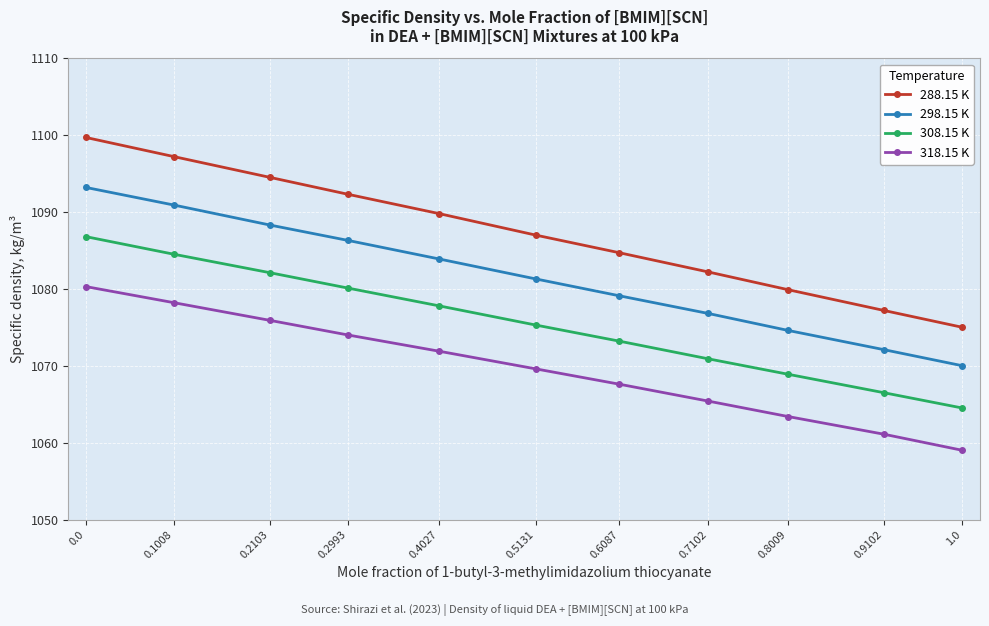

True or false: 288.15 K and 318.15 K intersect in this chart.

False